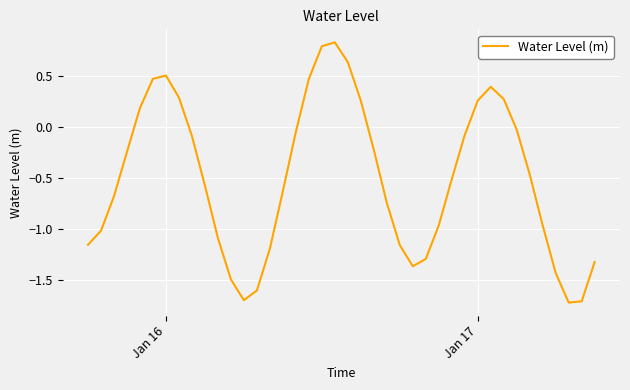

What is the difference between the maximum and minimum values?

2.6